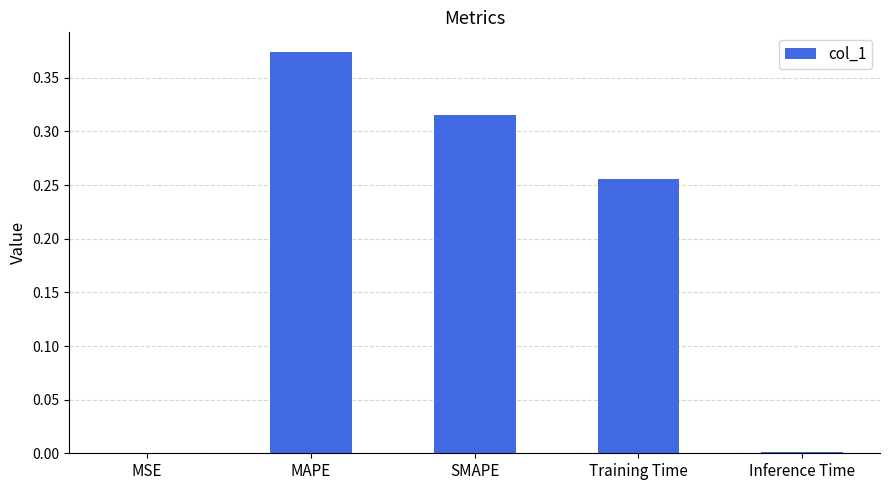

What is the sum of all values?

0.9